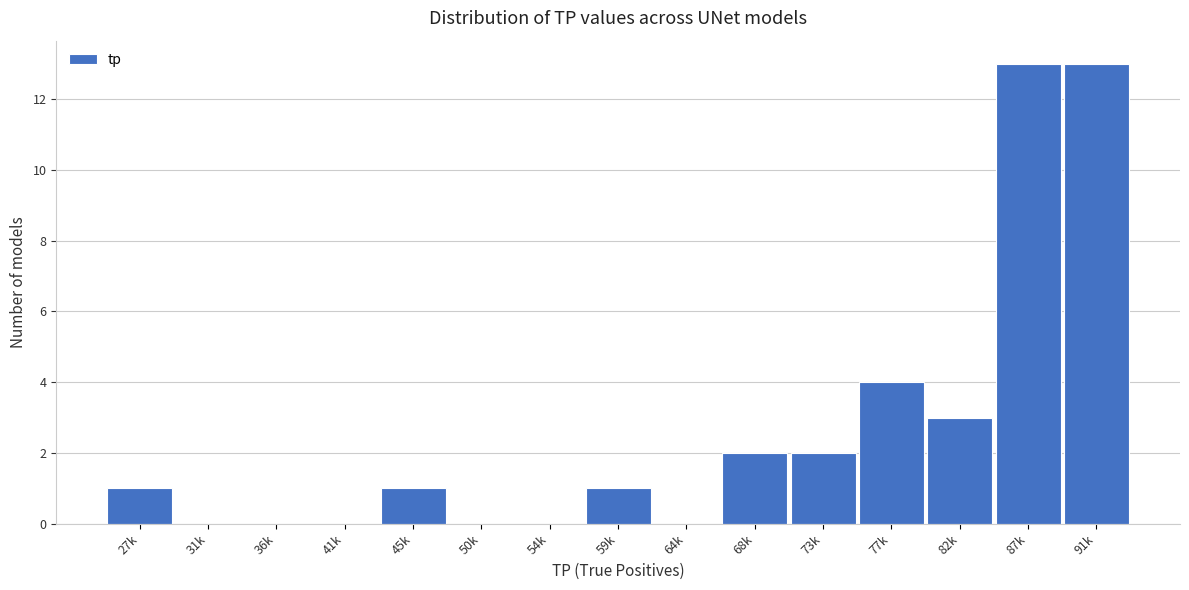

Reading left to right, transcribe all the data shown in this chart.

27k=1	31k=0	36k=0	41k=0	45k=1	50k=0	54k=0	59k=1	64k=0	68k=2	73k=2	77k=4	82k=3	87k=13	91k=13